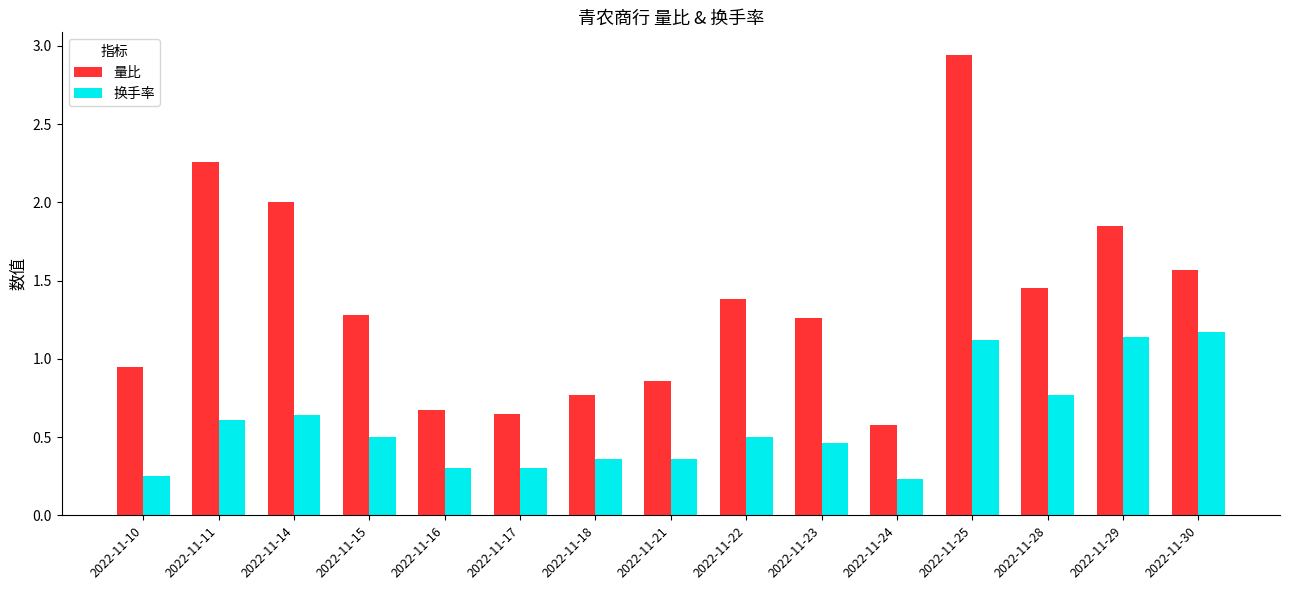

What is the highest value of the 换手率 series?

1.2